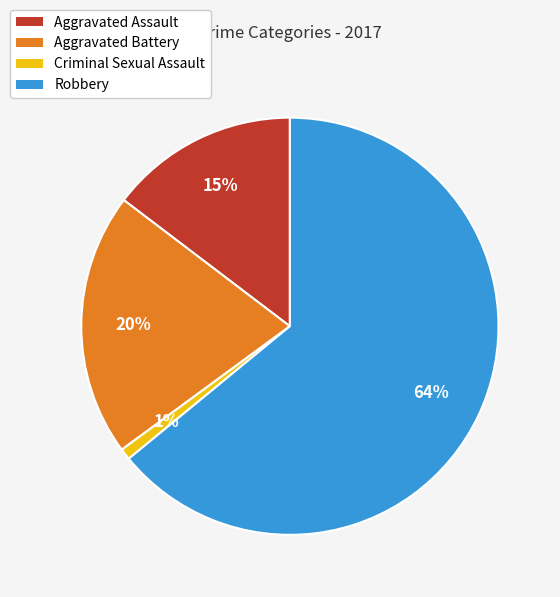

Rank the categories by value from highest to lowest.

Robbery, Aggravated Battery, Aggravated Assault, Criminal Sexual Assault